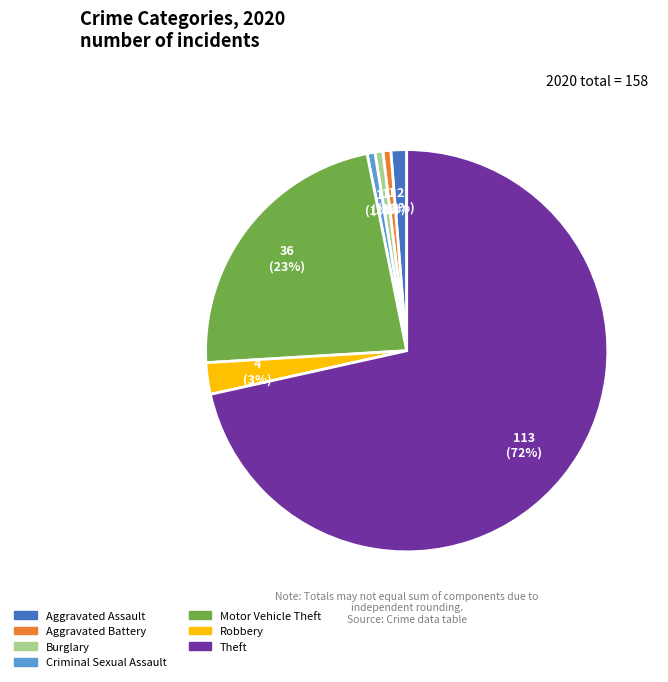

How many segments does this pie chart have?

7